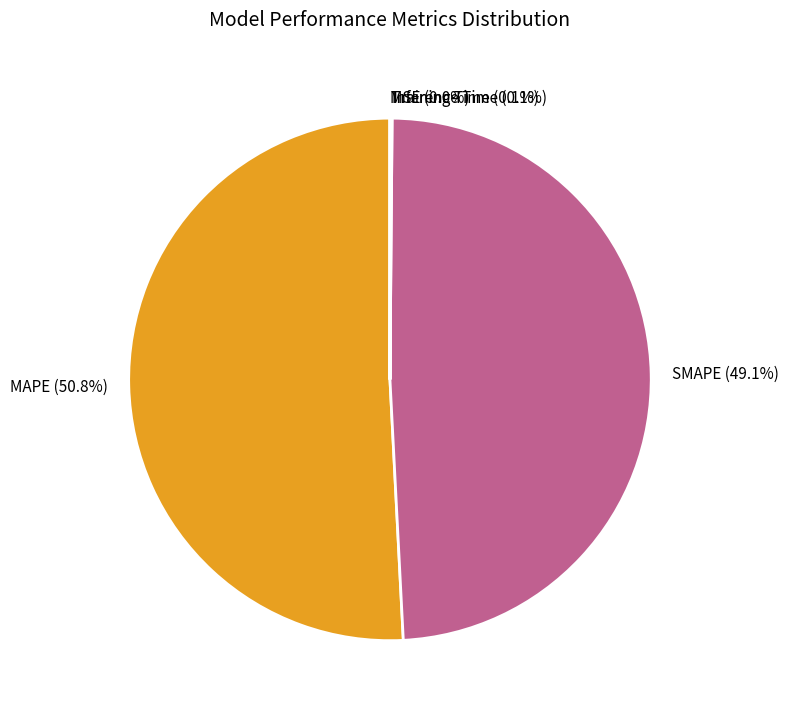

To the nearest percent, what is the difference between the largest and smallest slice percentages?

51%